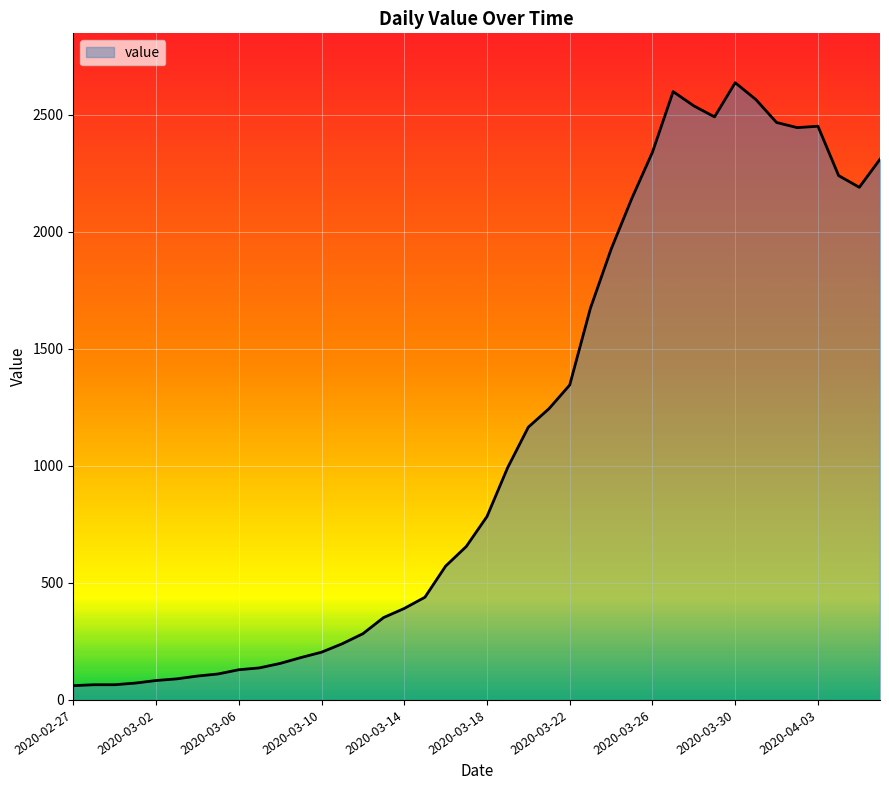

What is the smallest value displayed?

61